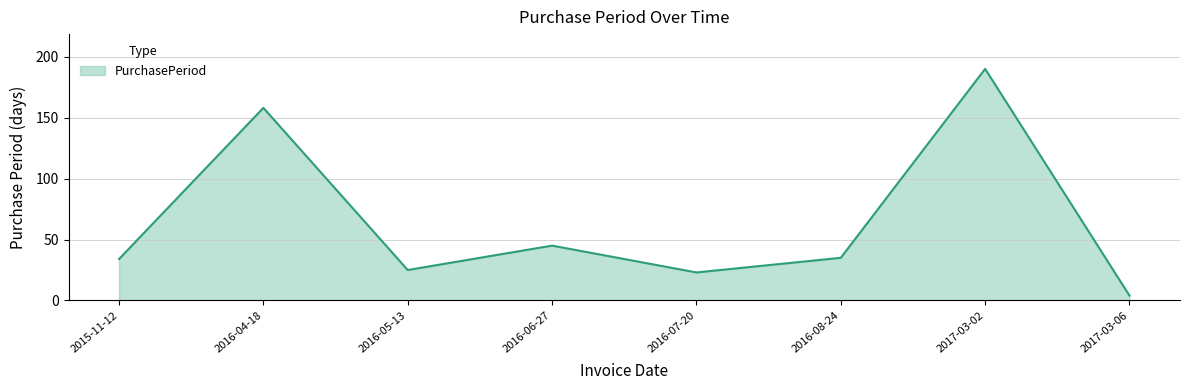

What is the sum of the values at 2017-03-02 and 2016-05-13?

215